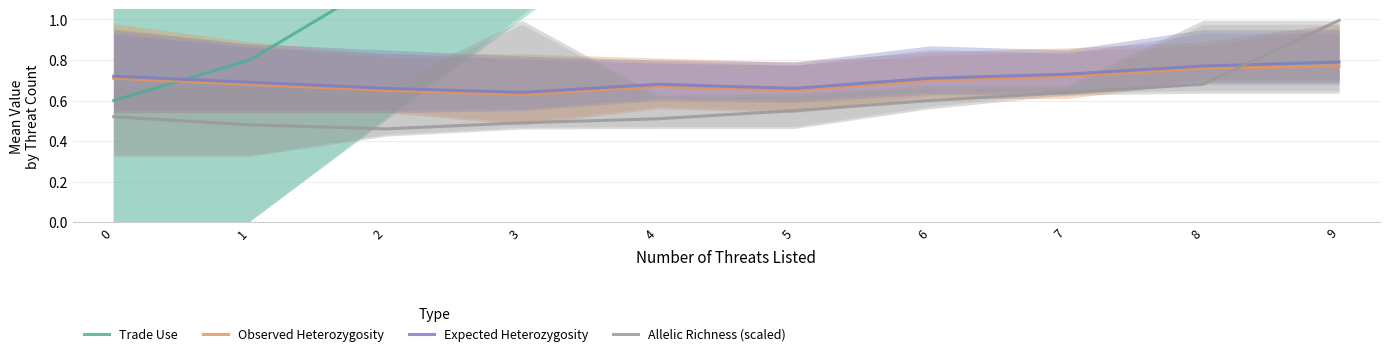

The value of Allelic Richness (scaled) at 4 is 0.5. True or false?

True